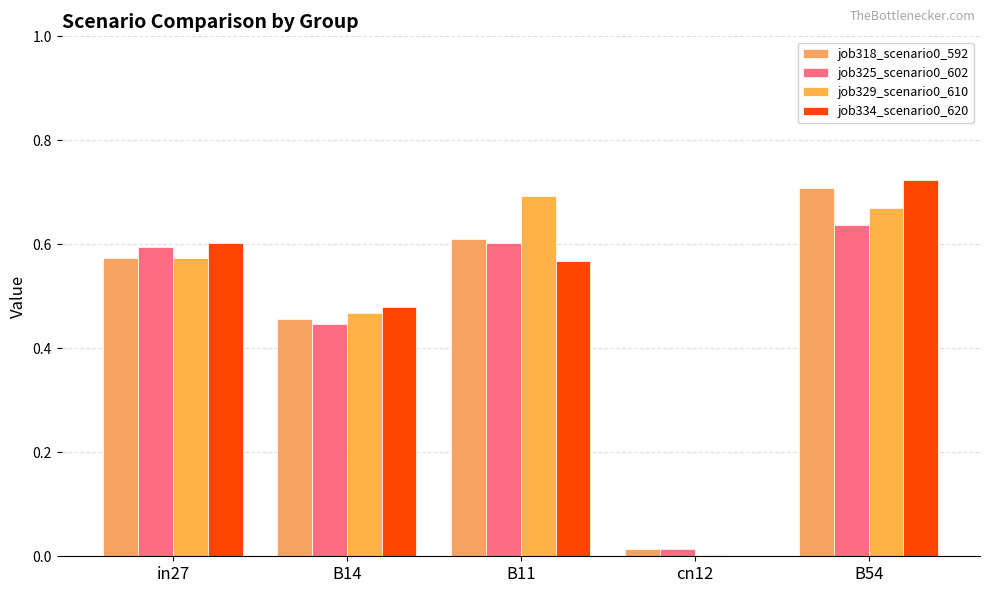

How many positive values does the job334_scenario0_620 series have?

4